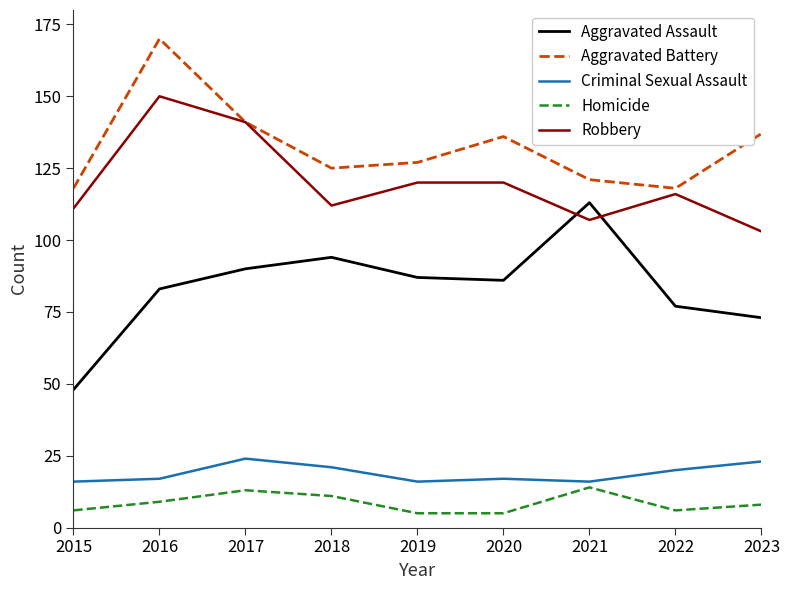

What is the minimum value for Aggravated Assault?

48